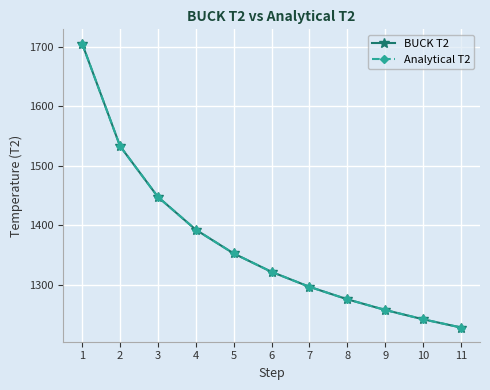

Is it true that BUCK T2 equals 2110.8 at 11?

False